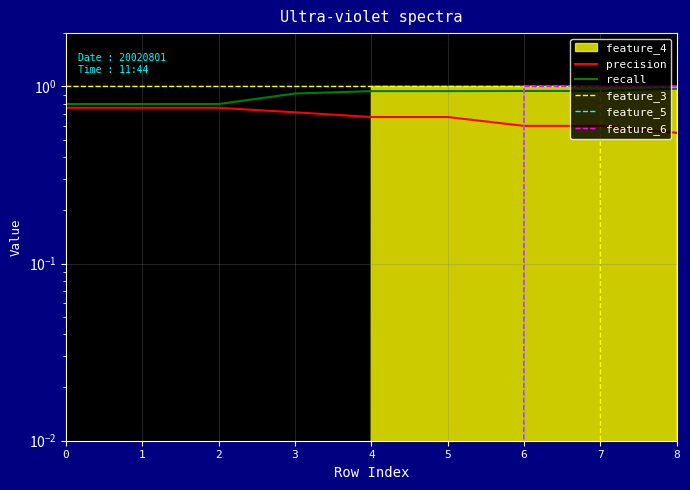

What is the difference between the maximum and second lowest values in the feature_5 series?

1.0